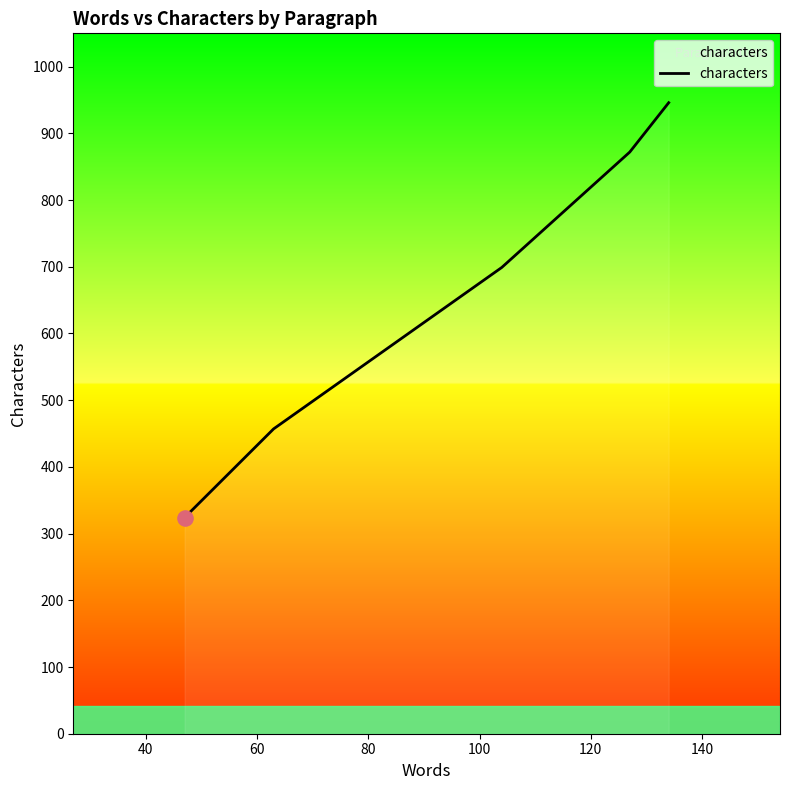

True or false: there are more than 1 points higher than both neighbors.

False